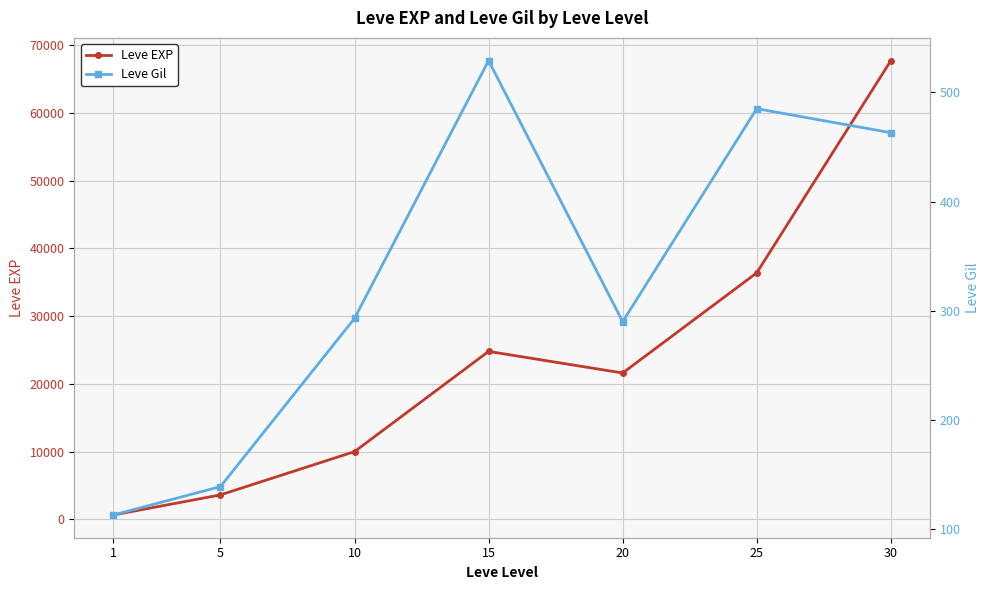

Rank the series by their maximum value, from lowest to highest.

Leve Gil, Leve EXP